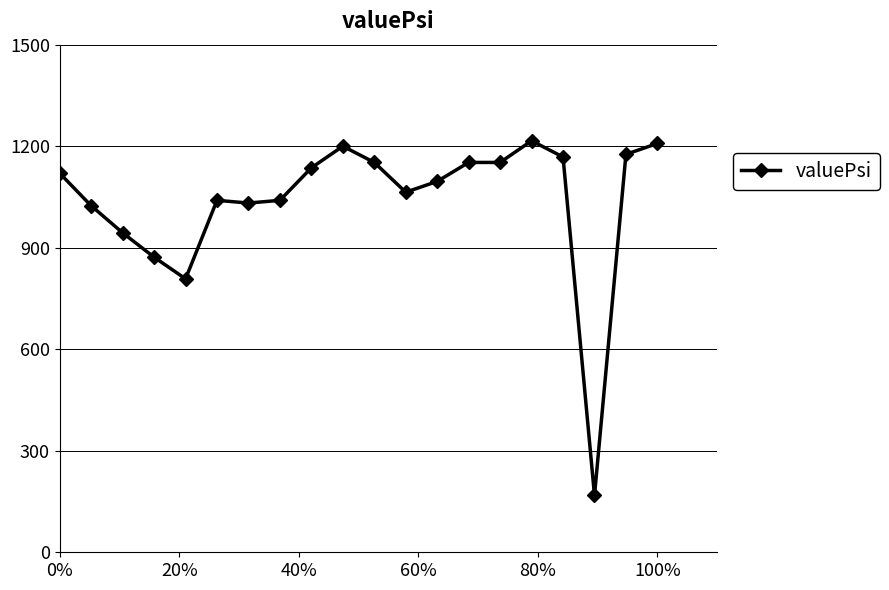

What is the sum of all values?

20768